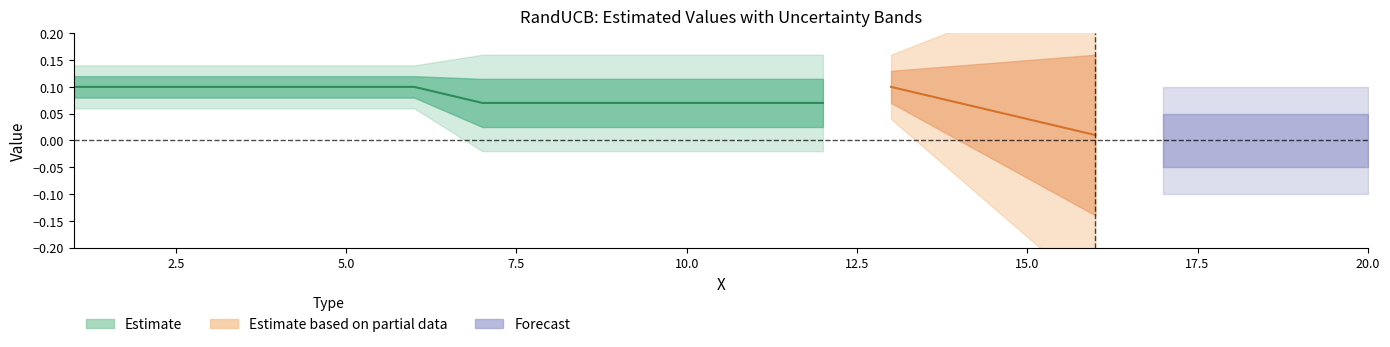

Count the number of categories in the chart.

20